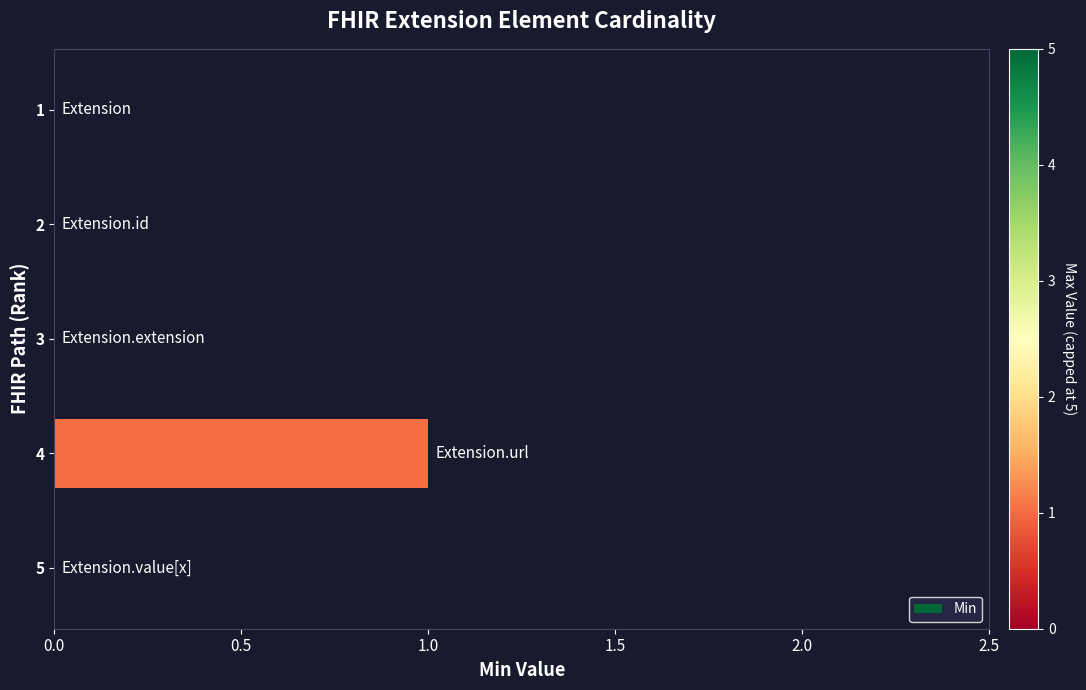

Which label corresponds to the largest value in the chart?

4